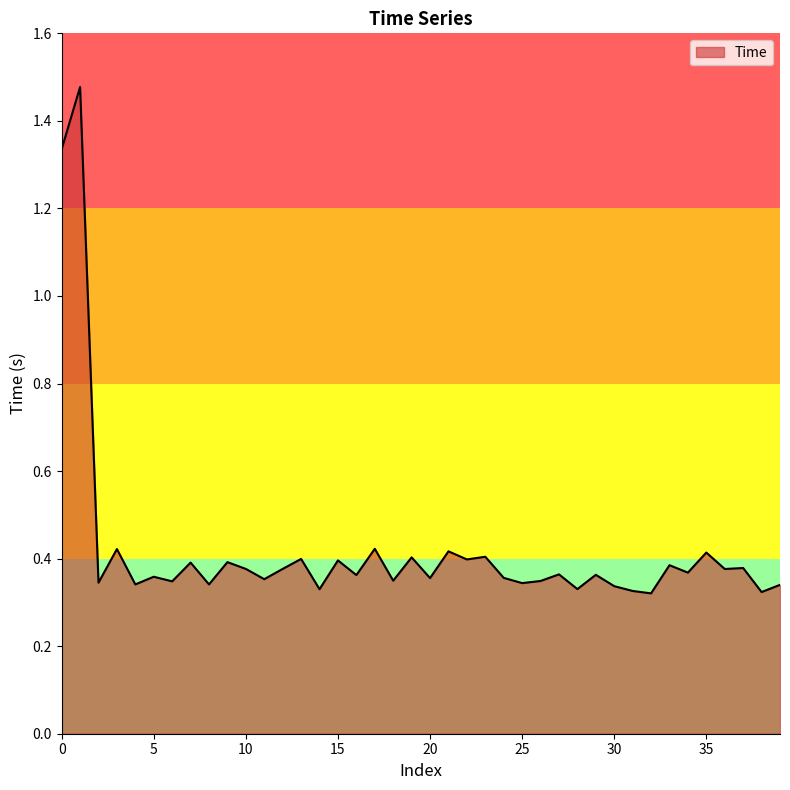

What is the difference between the maximum and minimum values?

1.2